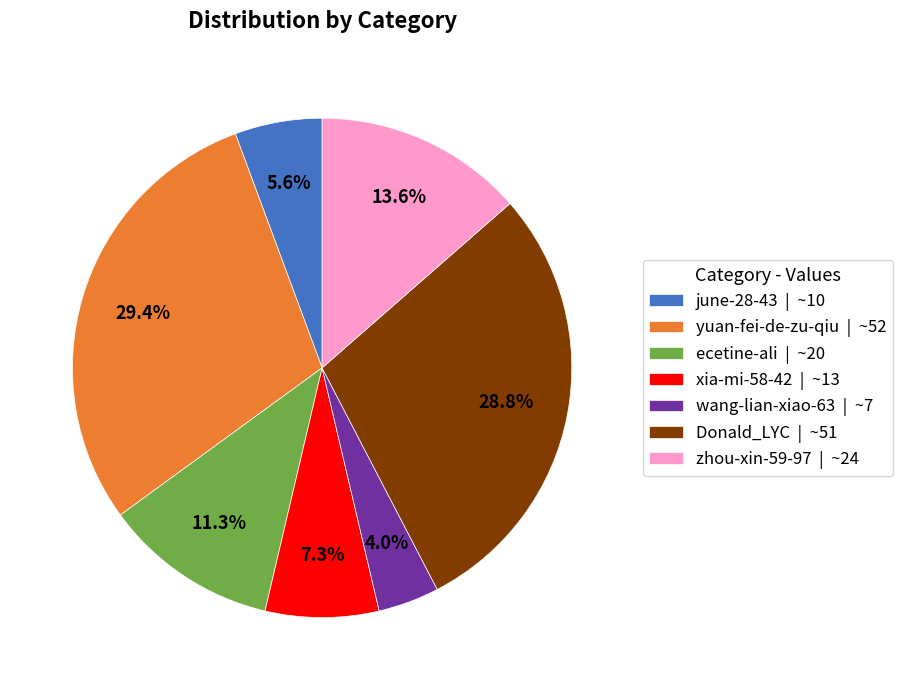

Between xia-mi-58-42 and june-28-43, which is larger?

xia-mi-58-42